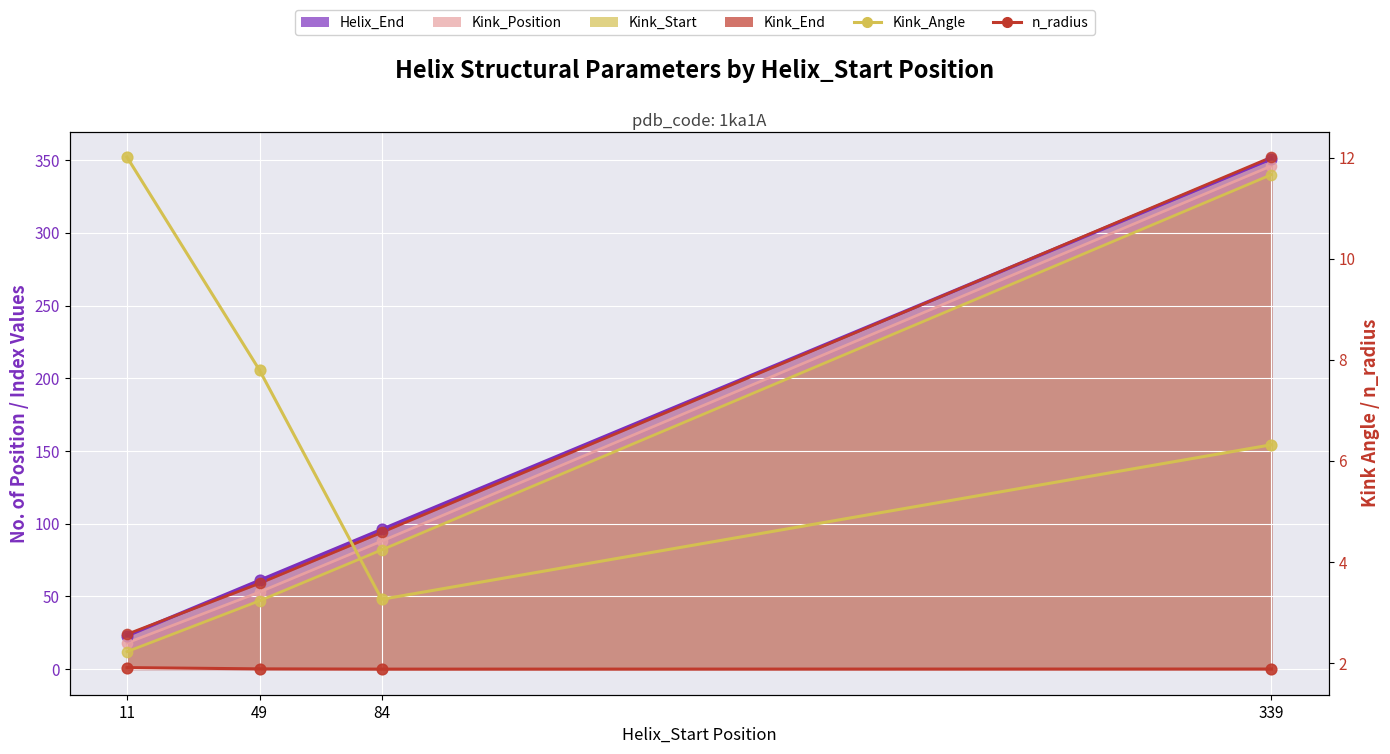

Which series has the largest total across all categories?

Kink_Angle